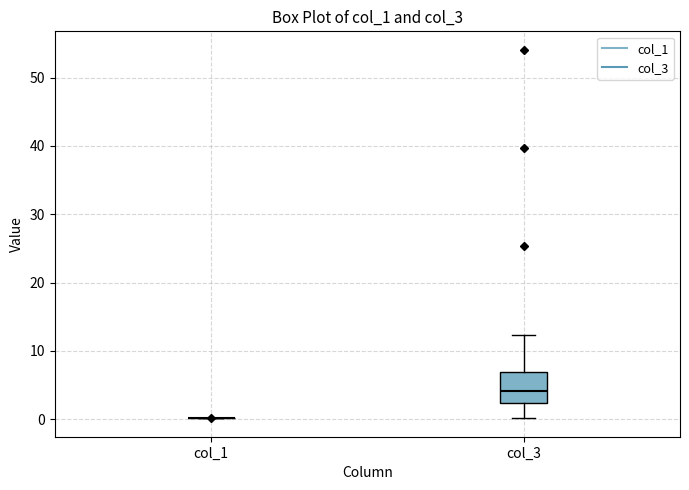

Which box is the tallest, from its lower edge to its upper edge?

col_3